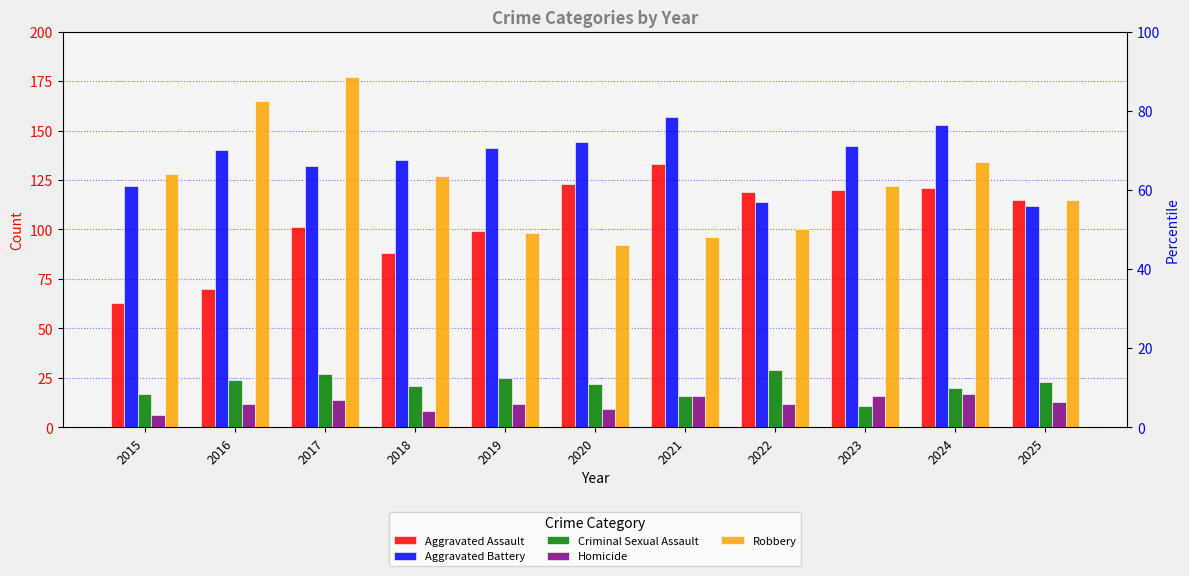

What is the difference between the Homicide values at 2017 and 2019?

2